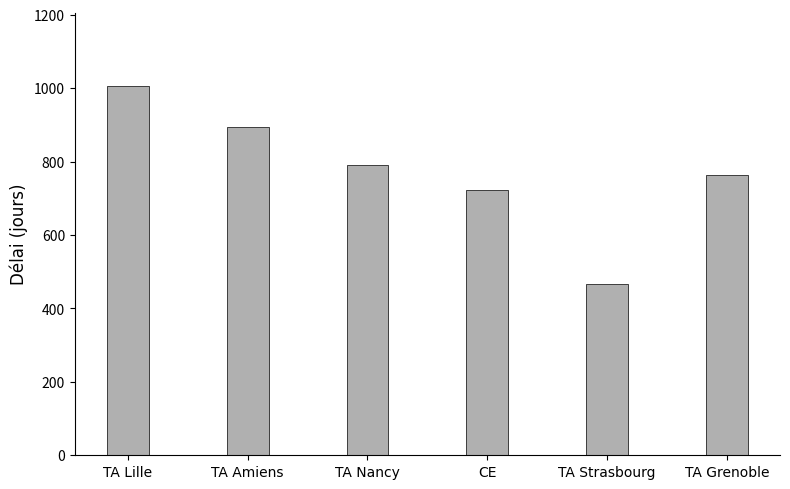

Read the value at TA Grenoble, to the nearest 10.

760